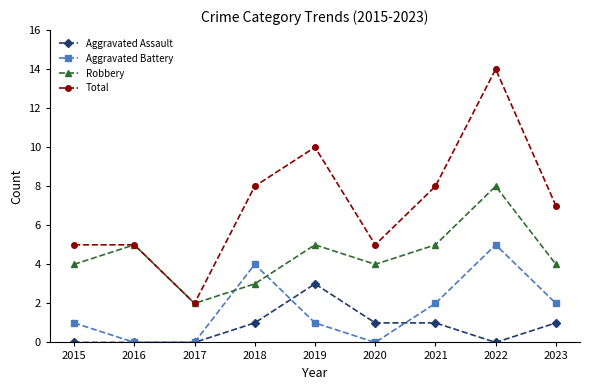

Which series ends up on top after the final intersection of Robbery and Aggravated Battery?

Robbery